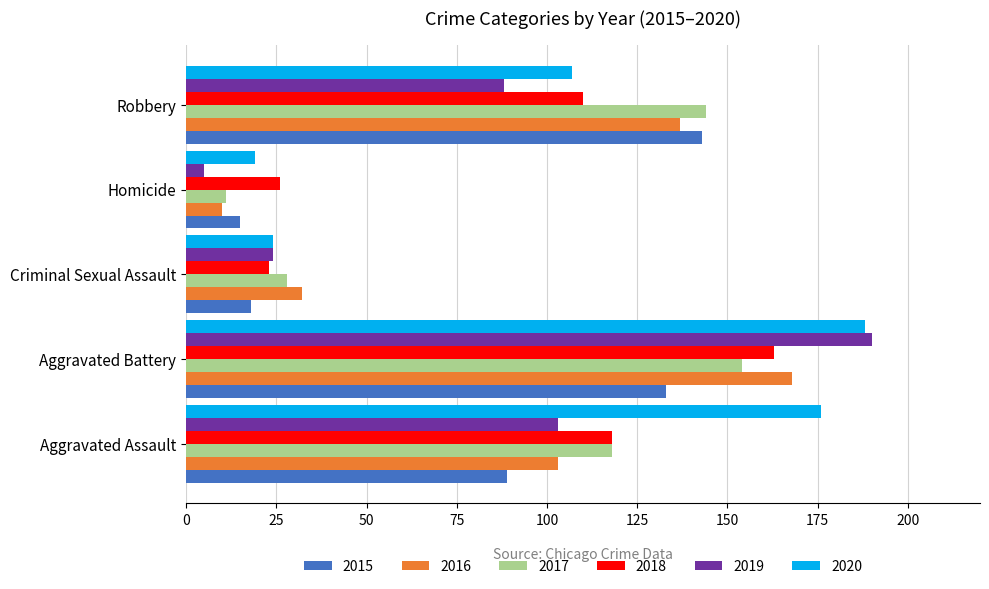

What is the difference between the maximum and second lowest values in the 2017 series?

126